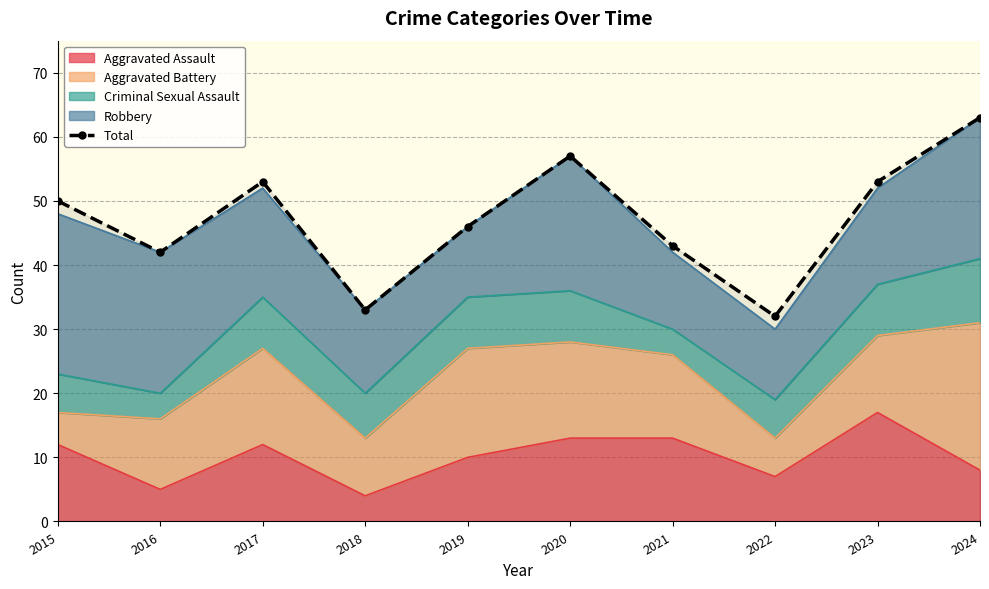

List the labels in order of value, largest first.

2024, 2020, 2017, 2023, 2015, 2019, 2021, 2016, 2018, 2022